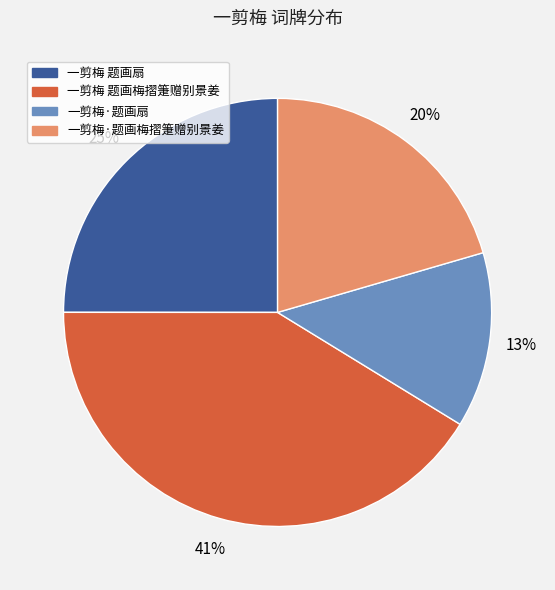

Is there any slice that represents more than half of the pie?

No